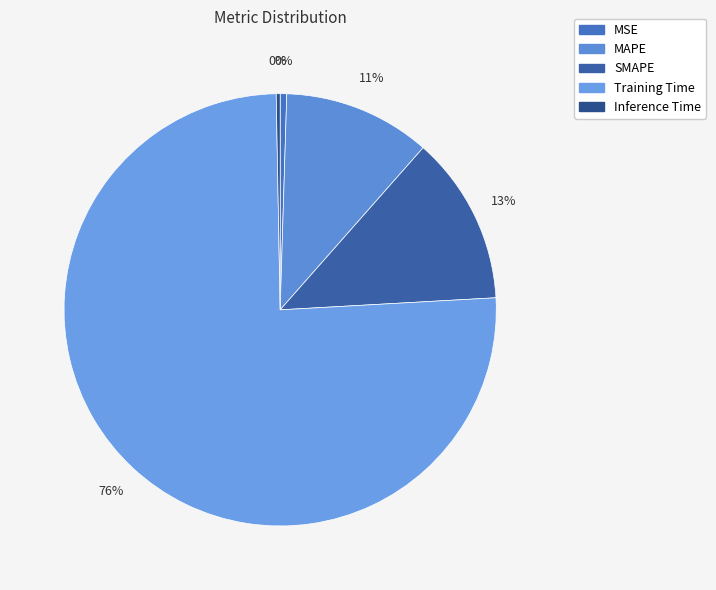

Count the number of slices in the pie.

5